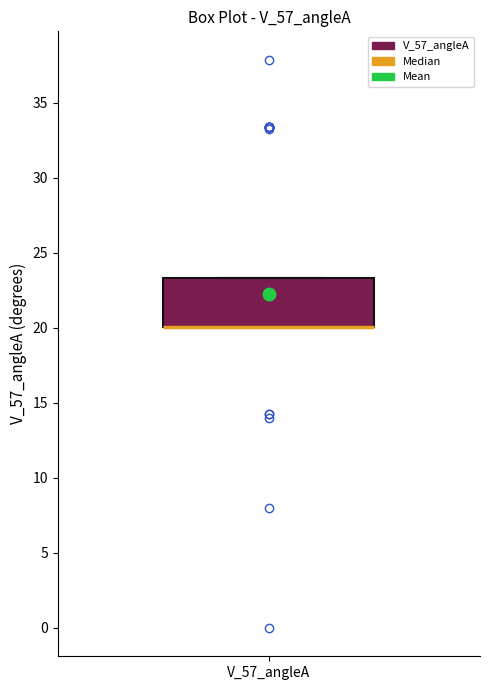

Read this box plot against the y-axis: the position of the median line, the range covered by the box, and the ends of both whiskers. The values are not printed on the chart, so give them approximately, as read against the axis.

median 20.0 (drawn on the box's lower edge), box 20.0 to 23.5, whiskers 20.0 to 23.5